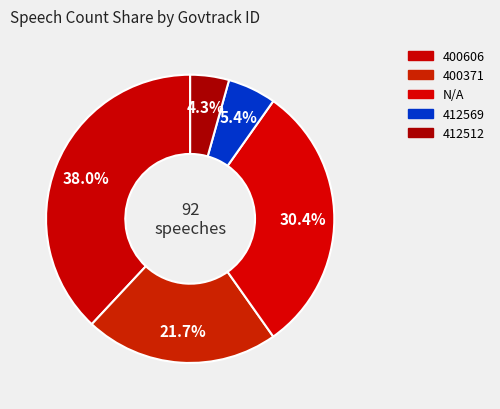

Count the number of slices in the pie.

5